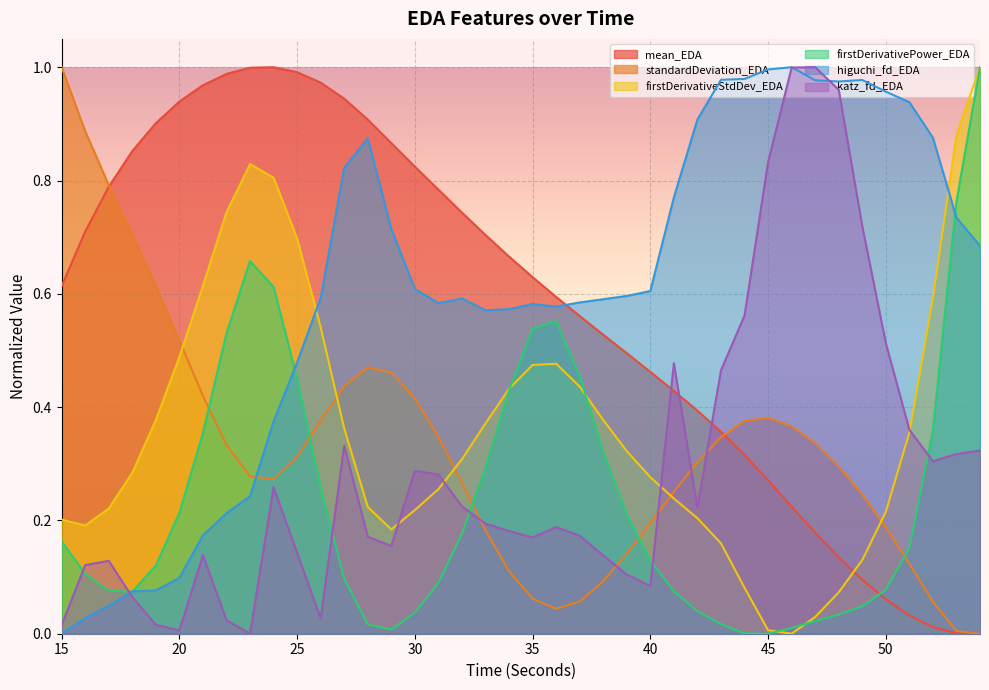

Which series has the largest total across all categories?

higuchi_fd_EDA